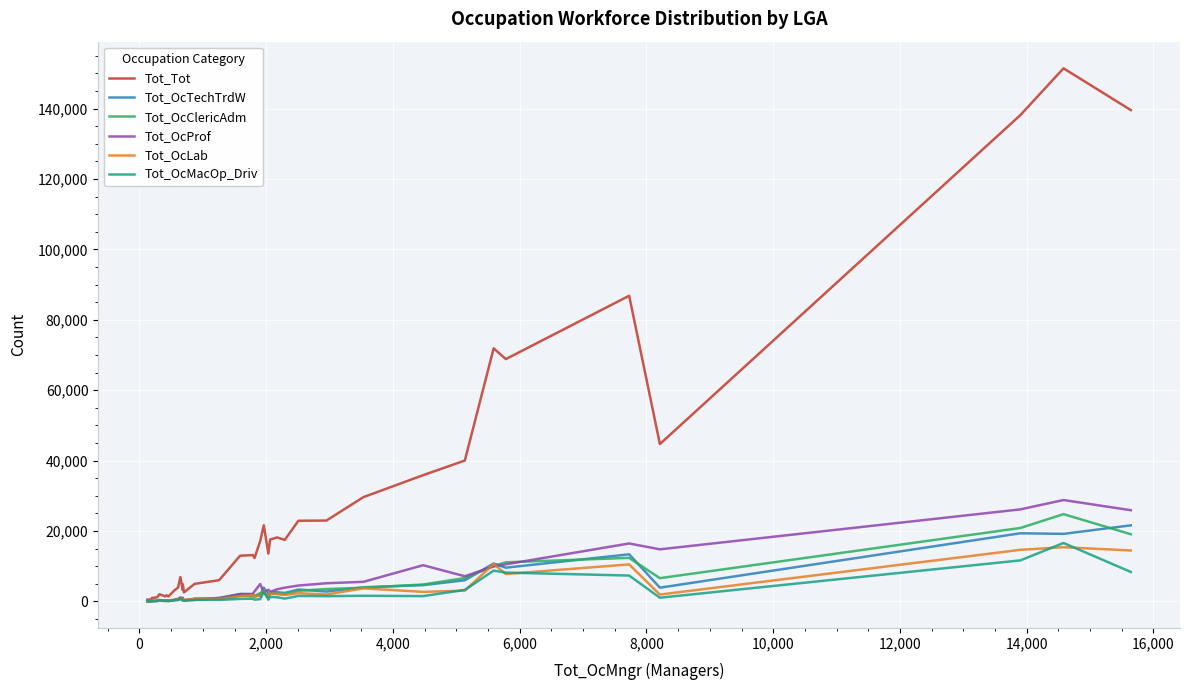

Which series has the widest spread of values?

Tot_Tot